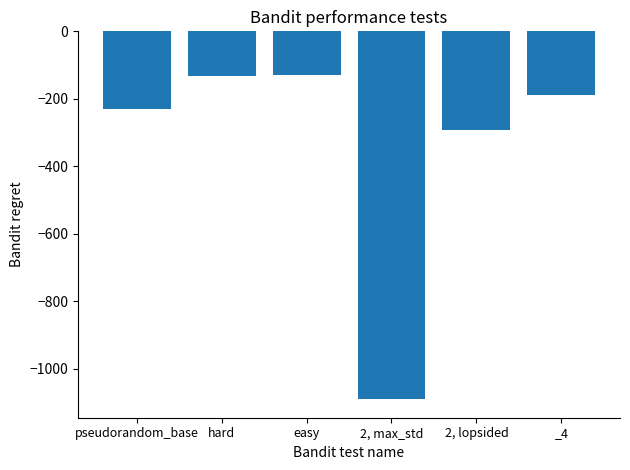

What is the sum of all values?

-2062.7